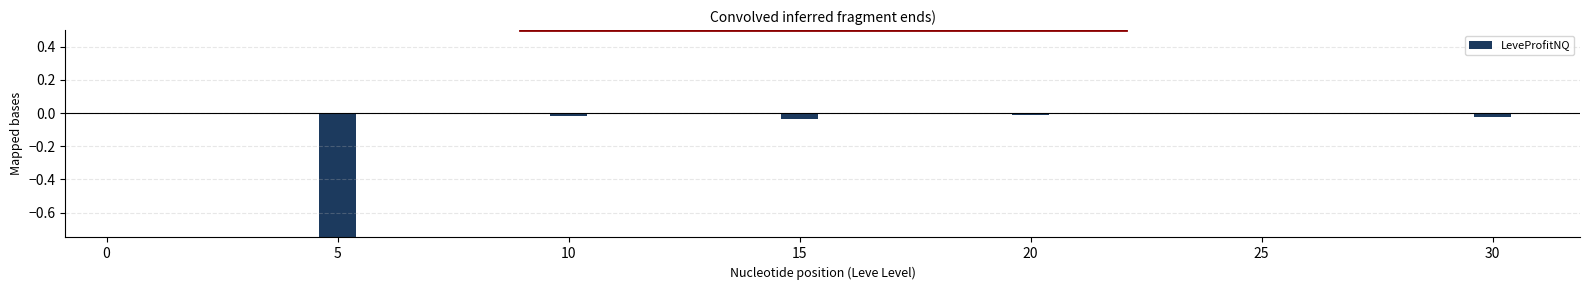

The chart shows a value of -0.0 at 20. True or false?

True